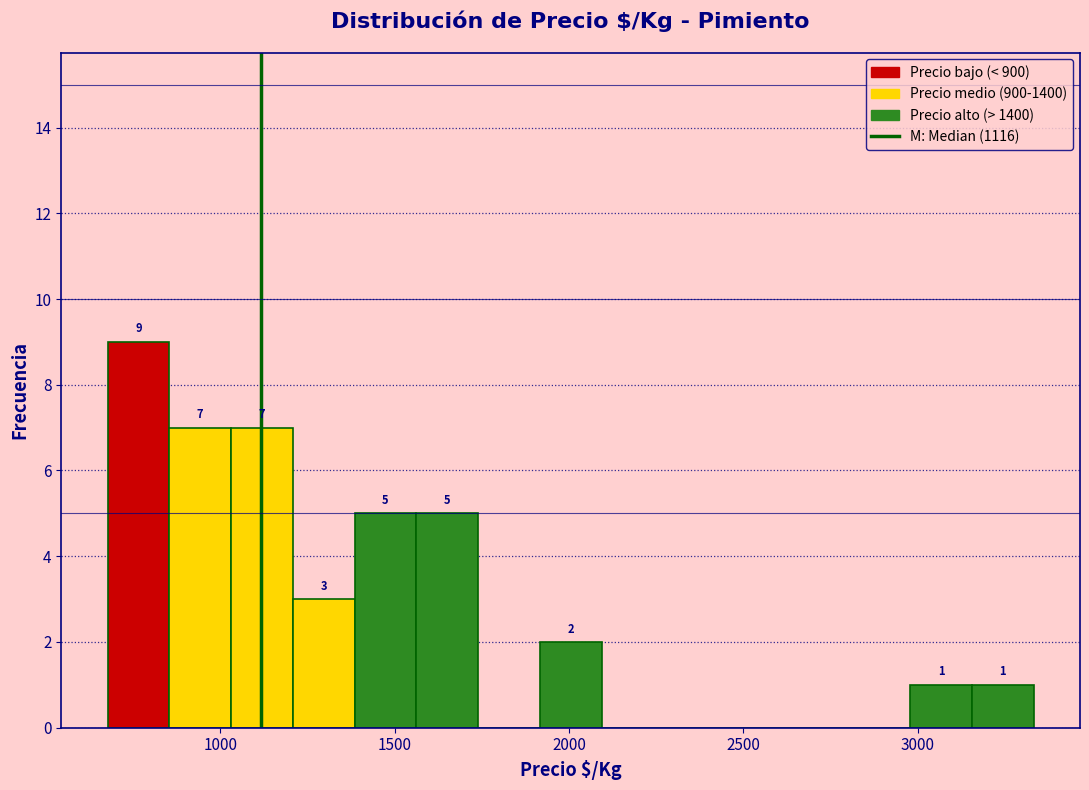

Read against the x-axis, roughly where is the centre of the tallest bar?

750